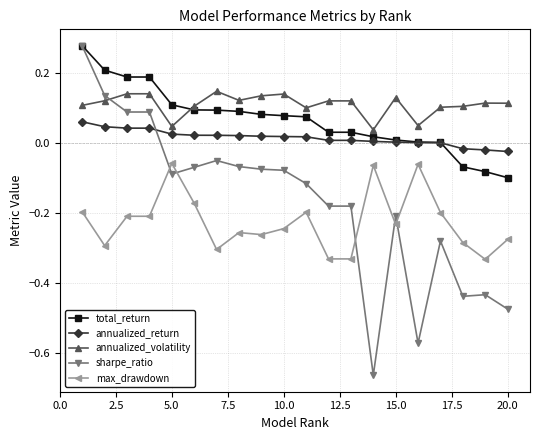

Which series has the largest total across all categories?

annualized_volatility